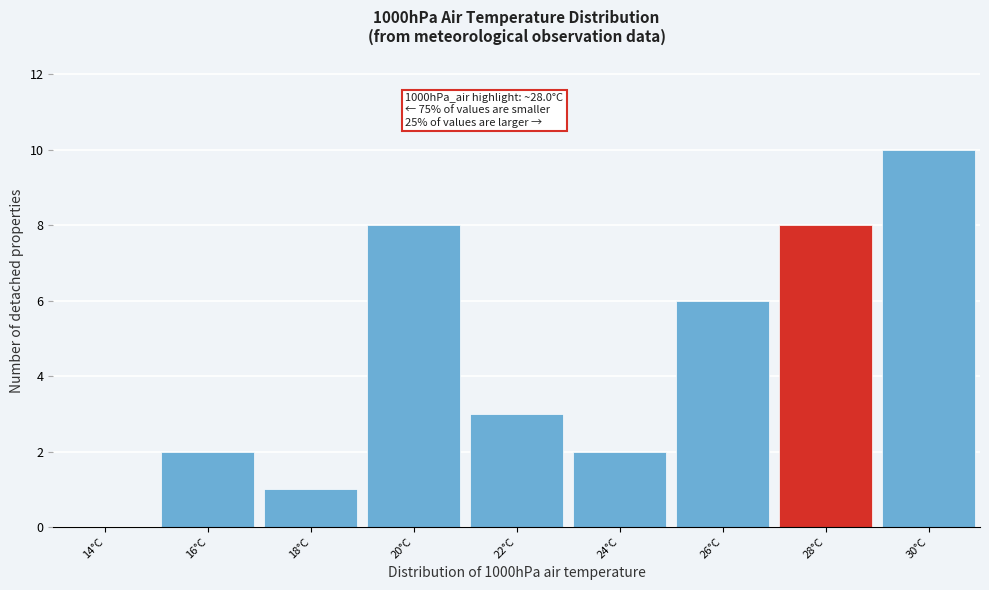

Reading left to right, what are all the values shown in this chart?

14°C=0	16°C=2	18°C=1	20°C=8	22°C=3	24°C=2	26°C=6	28°C=8	30°C=10